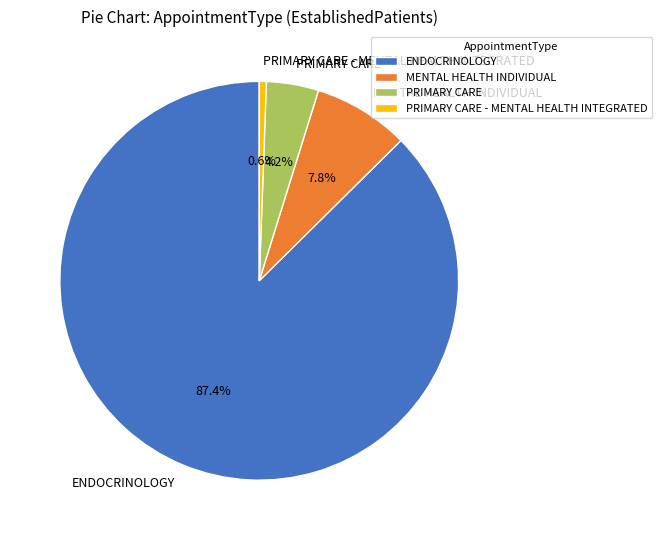

To the nearest percent, what is the combined percentage of ENDOCRINOLOGY and MENTAL HEALTH INDIVIDUAL?

95%